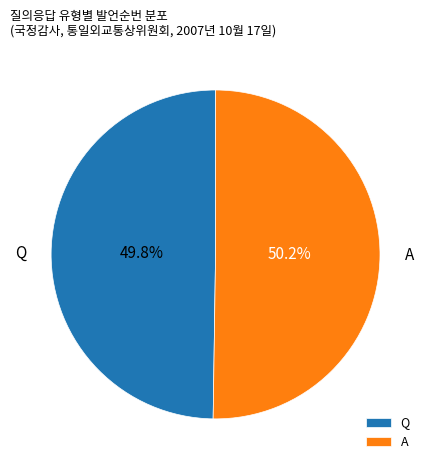

What percentage is the A slice, to the nearest percent?

50%